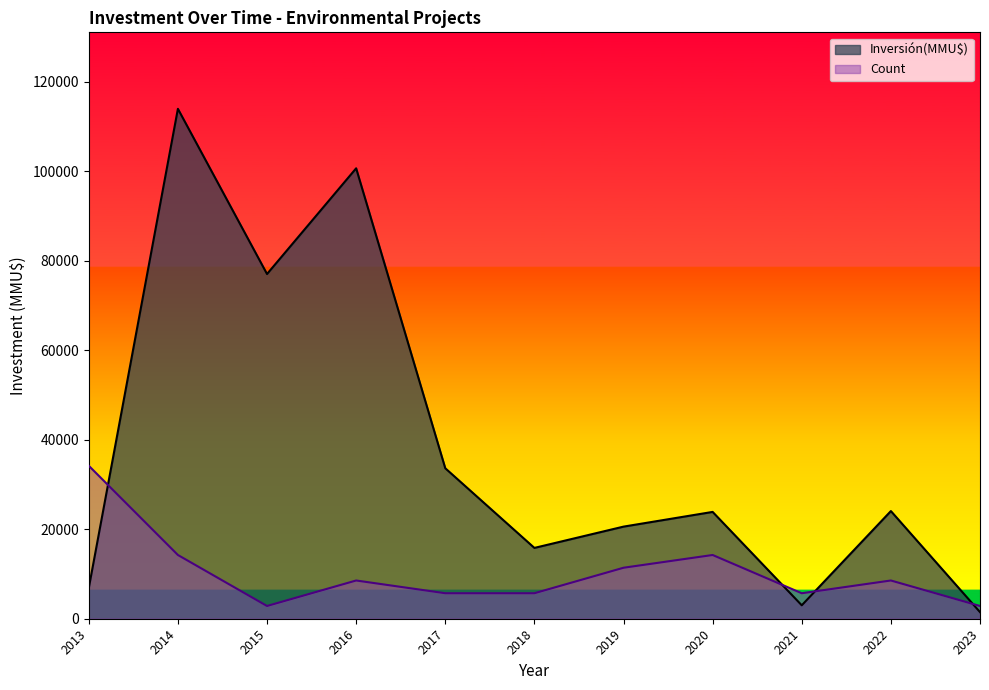

Rank the series by their average value, from highest to lowest.

Inversión(MMU$), Count